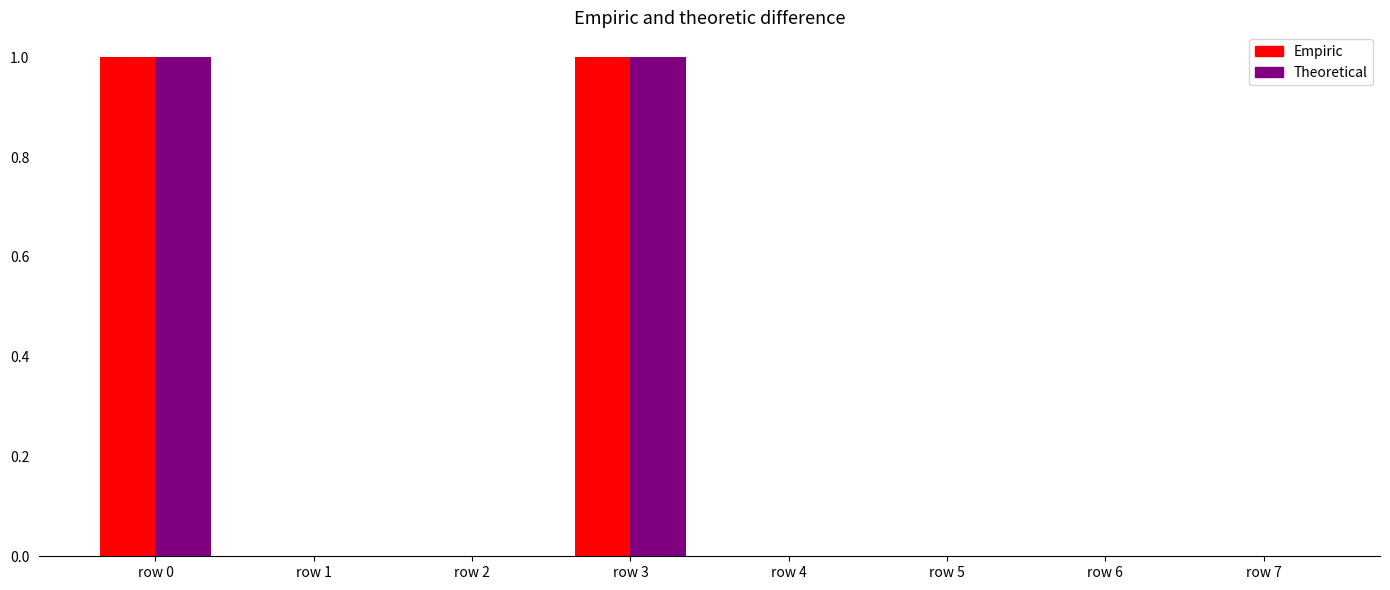

The value of n_g_atoms_m3 at row 0 is 1. True or false?

True